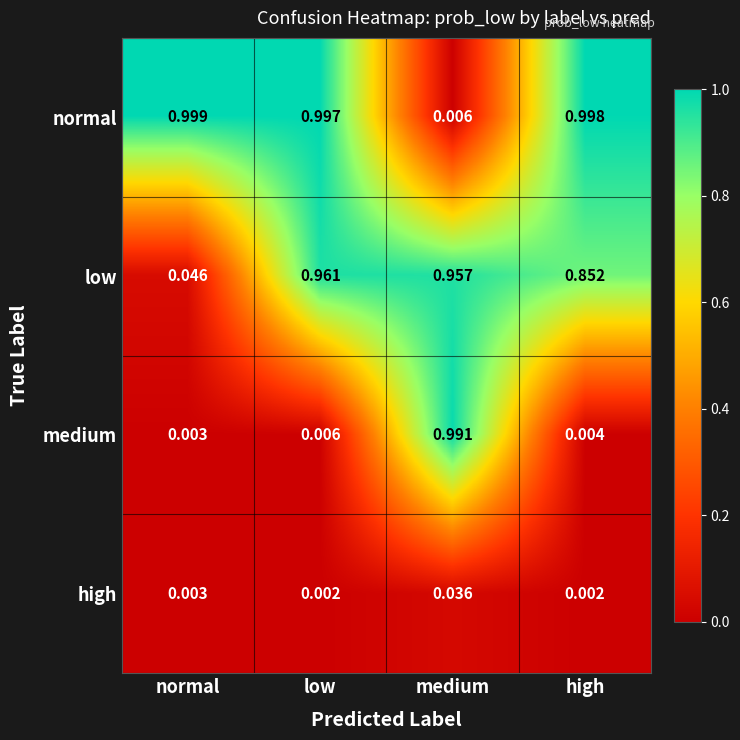

Which series has the largest total across all categories?

normal